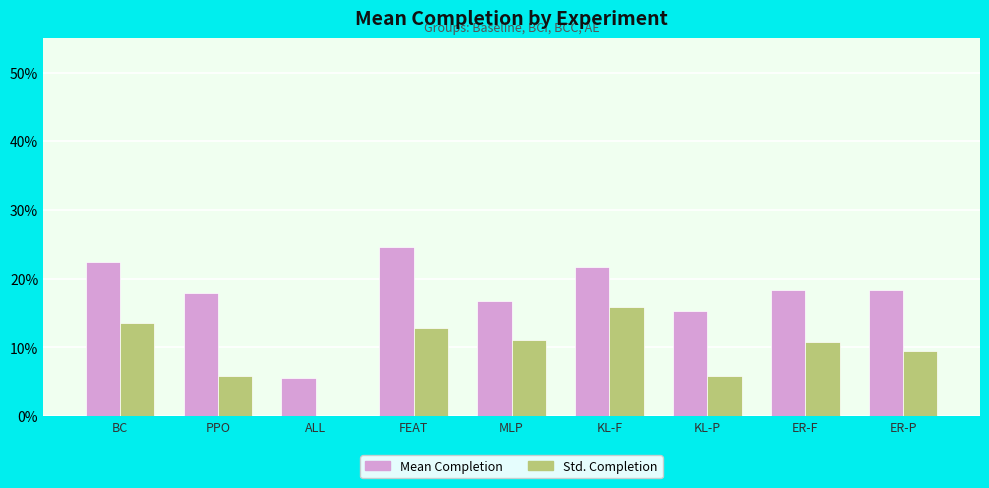

What is the label of the 5th bar from the left?

MLP